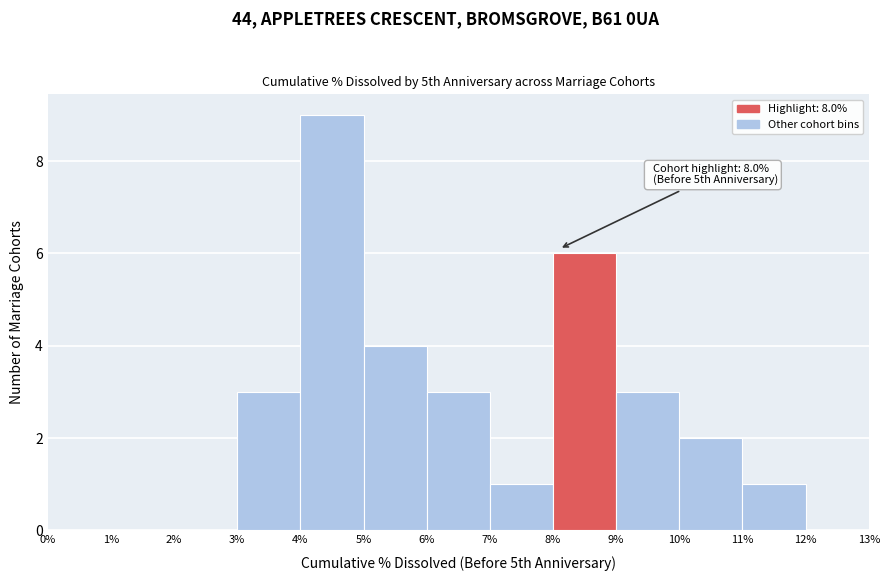

Which range on the x-axis has the tallest bar?

4% to 5%